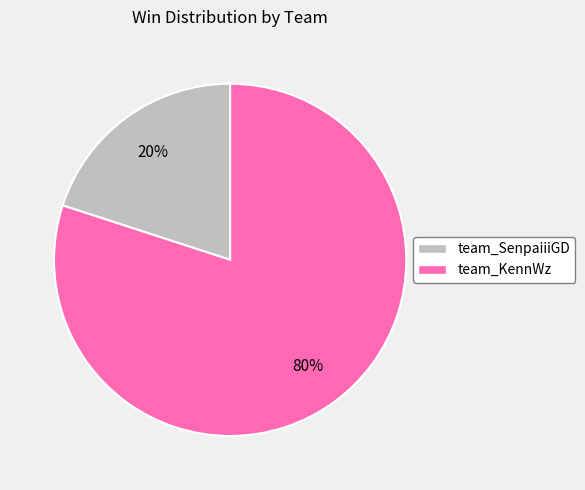

Which slice is the largest?

team_KennWz